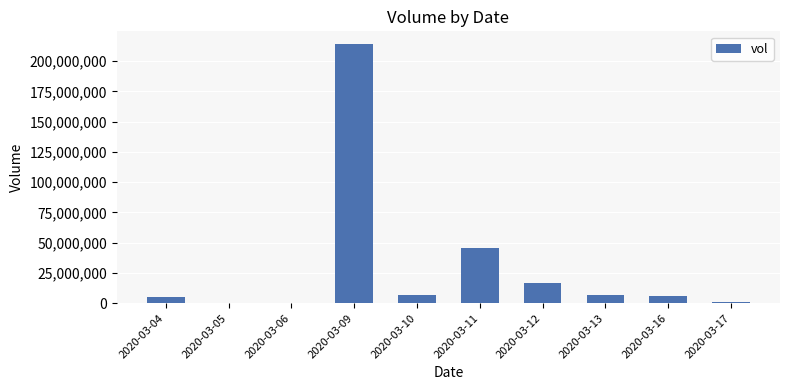

Is it true that the value at 2020-03-12 is 16808100?

True